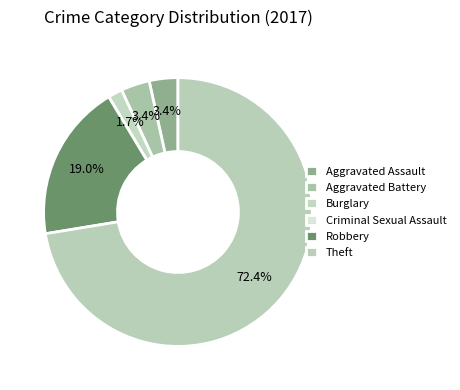

To the nearest percent, what portion does Robbery represent?

19%